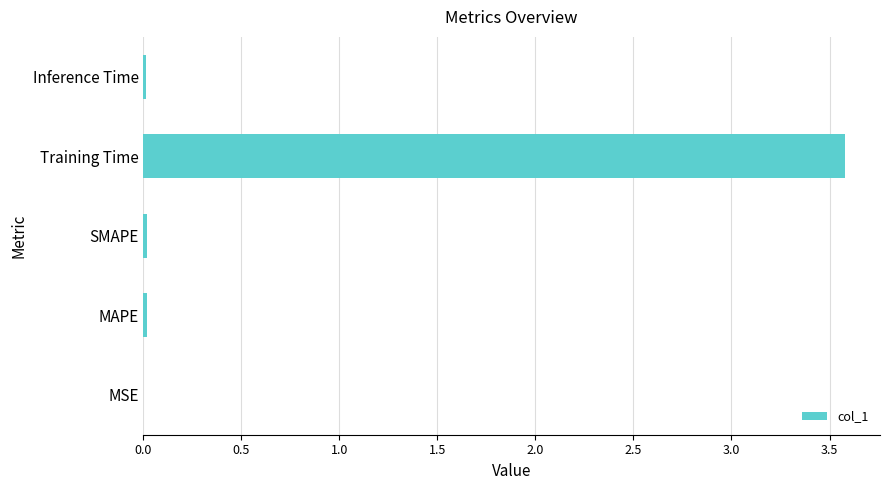

Which category has the highest value across all series?

Training Time